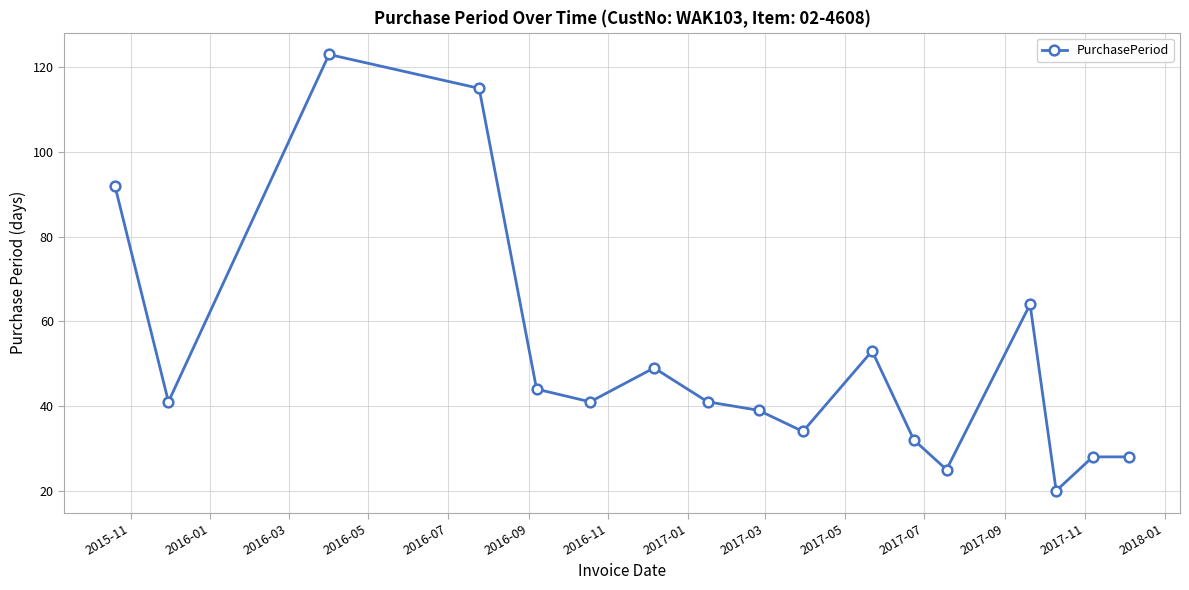

Does the chart display data point markers on the line(s)?

Yes